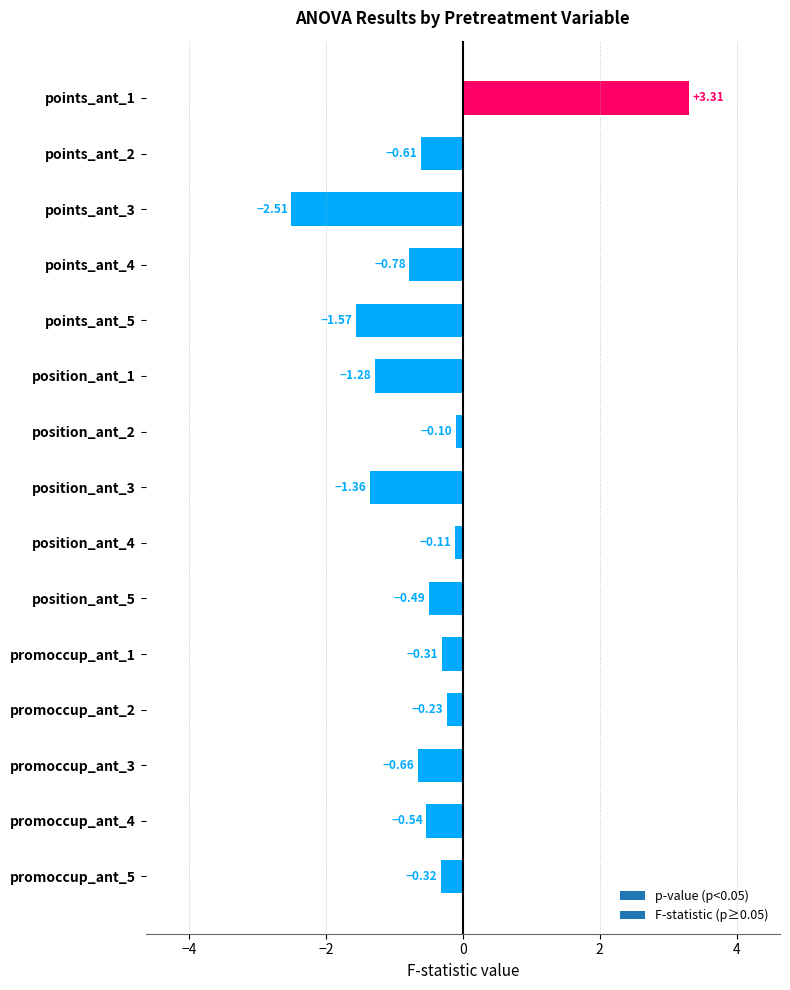

List the labels in order of value, largest first.

points_ant_1, position_ant_2, position_ant_4, promoccup_ant_2, promoccup_ant_1, promoccup_ant_5, position_ant_5, promoccup_ant_4, points_ant_2, promoccup_ant_3, points_ant_4, position_ant_1, position_ant_3, points_ant_5, points_ant_3